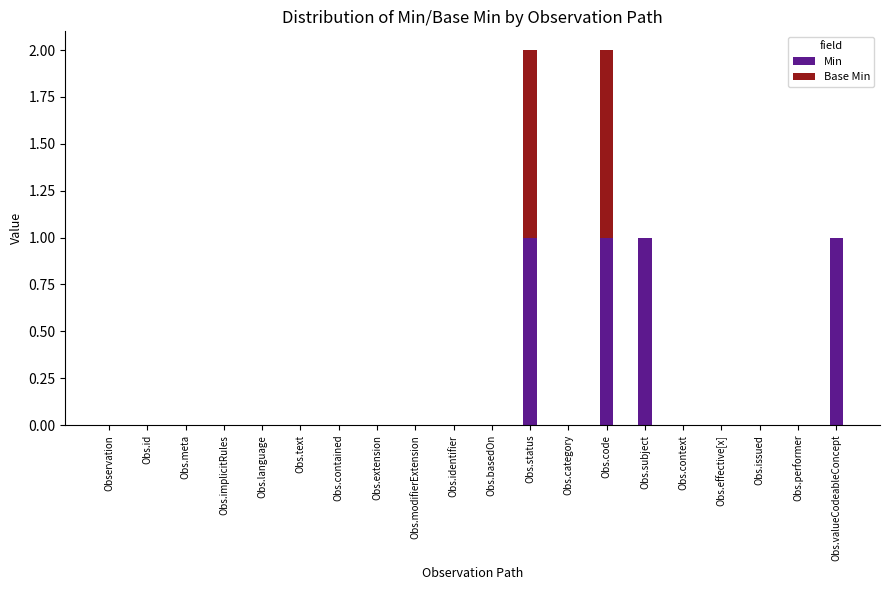

The Min series shows 2 at Obs.valueCodeableConcept. True or false?

False